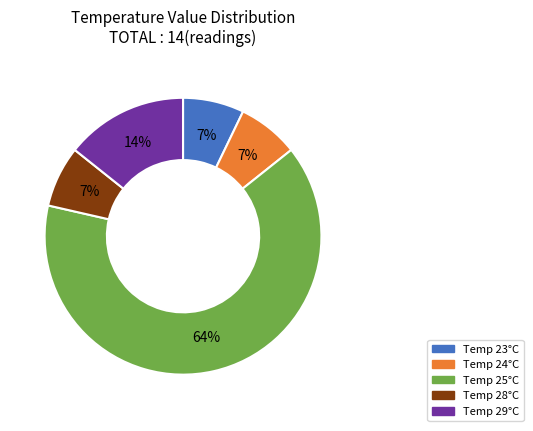

To the nearest percent, what is the average slice percentage?

20%